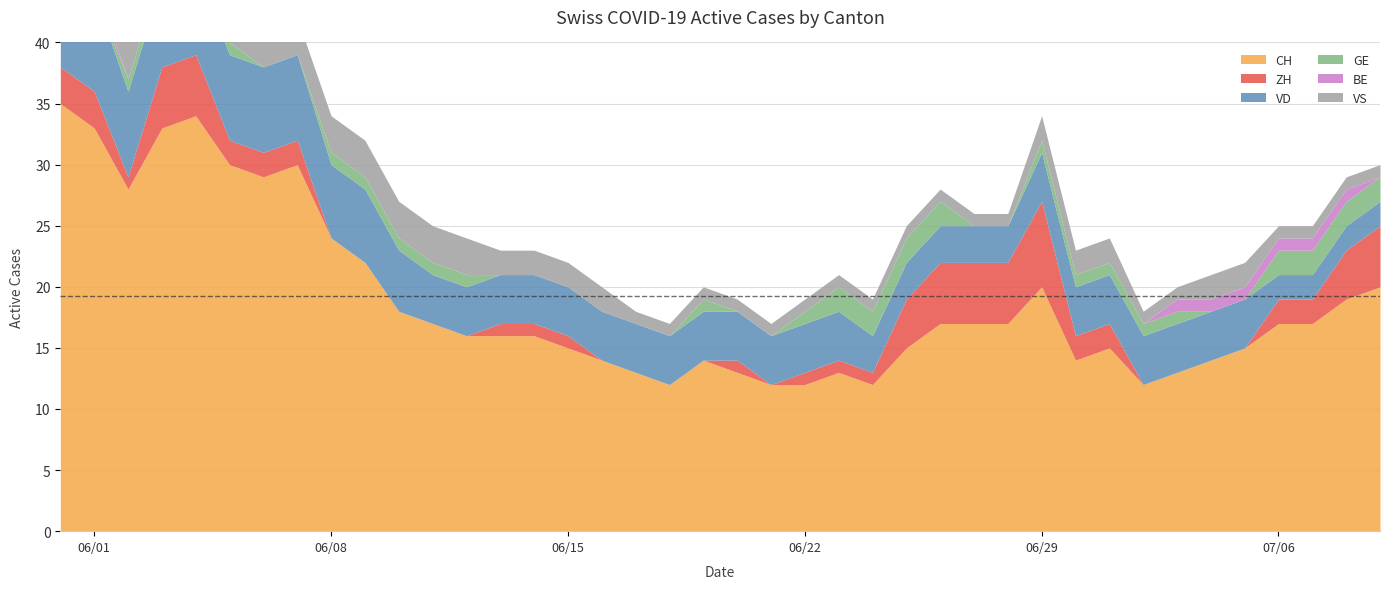

Does the chart display data point markers on the line(s)?

No